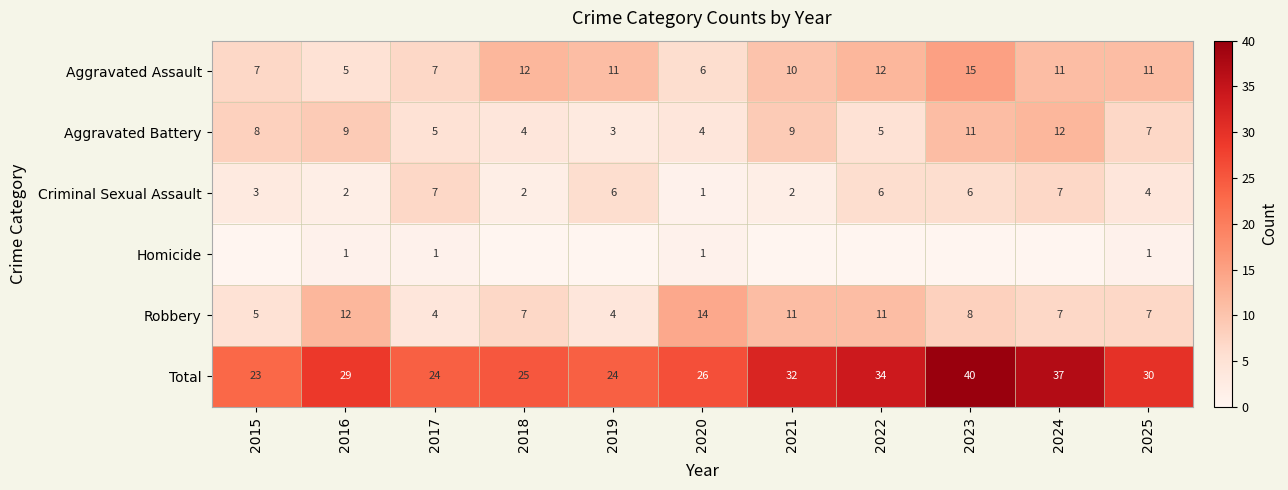

Where is Criminal Sexual Assault nearest to the value 4?

2025